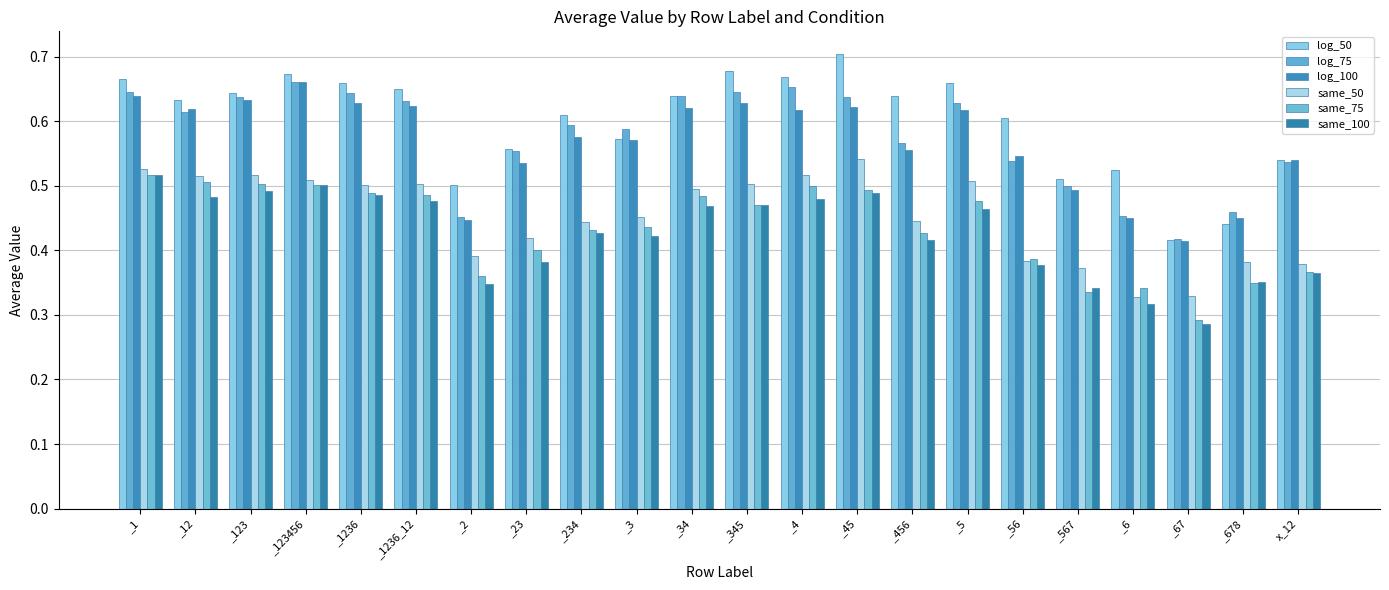

Is it true that log_100 equals 0.6 at _234?

True